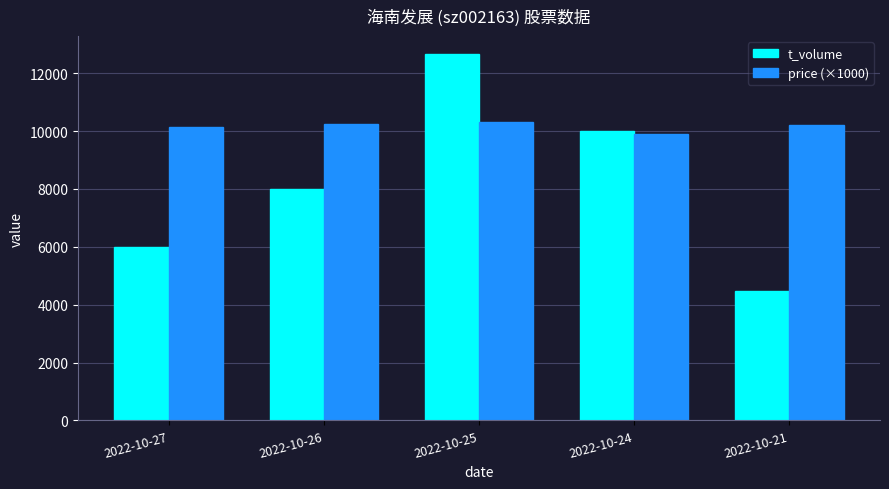

What is the maximum value for t_volume?

12647